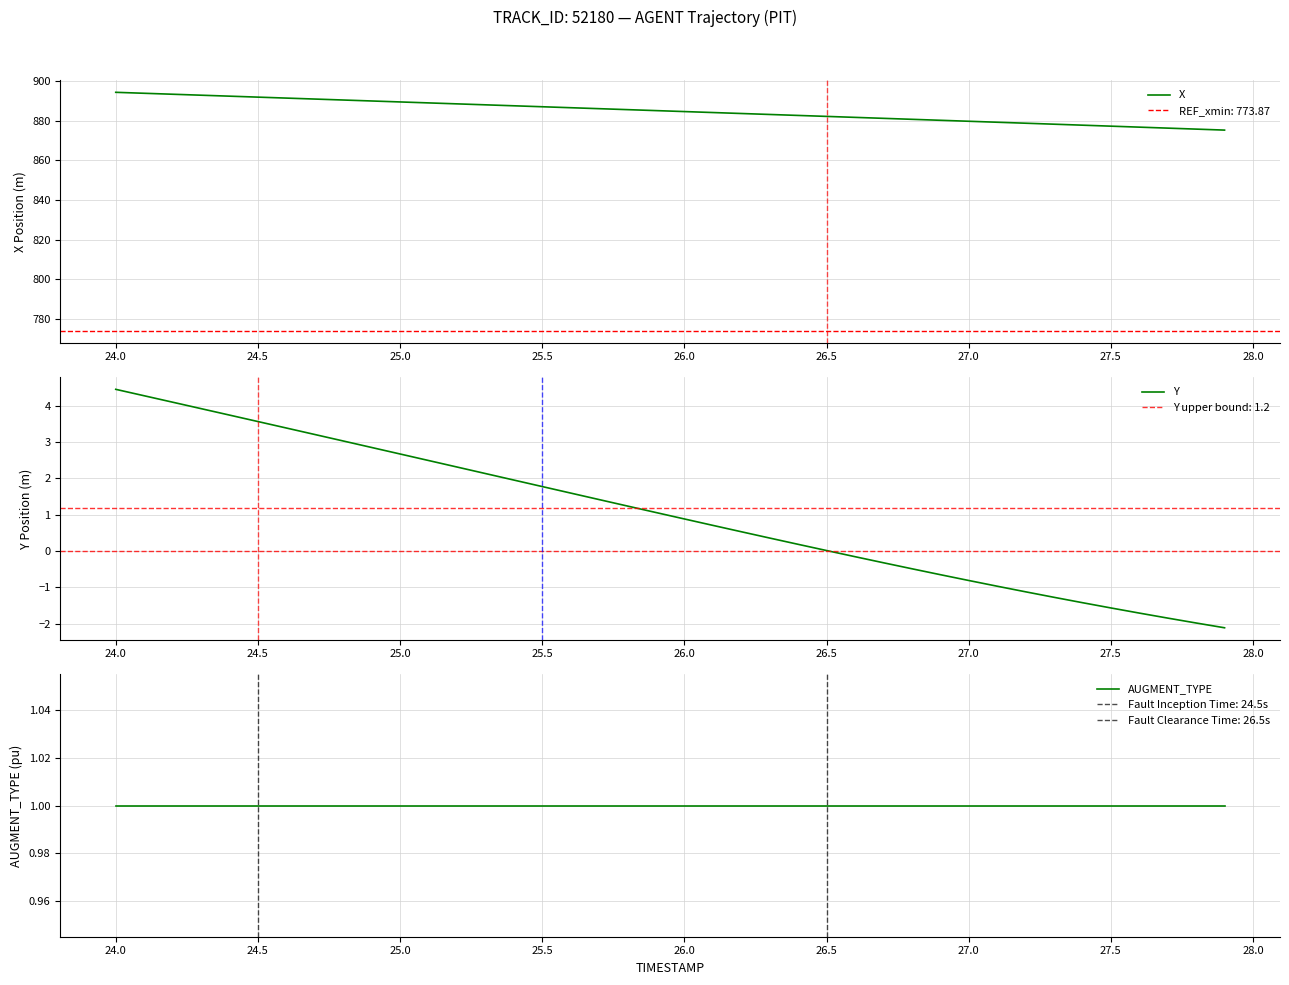

The X series shows 1511.9 at 25.5. True or false?

False